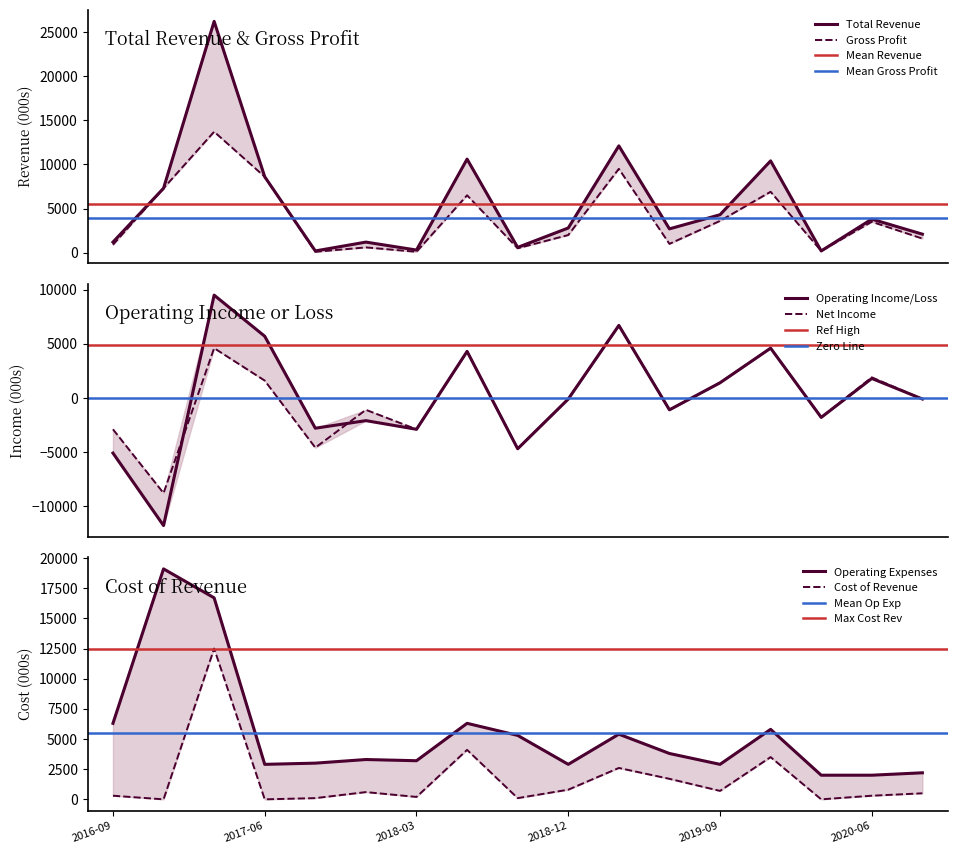

At which label does Cost of Revenue first exceed 500?

2017-03-31